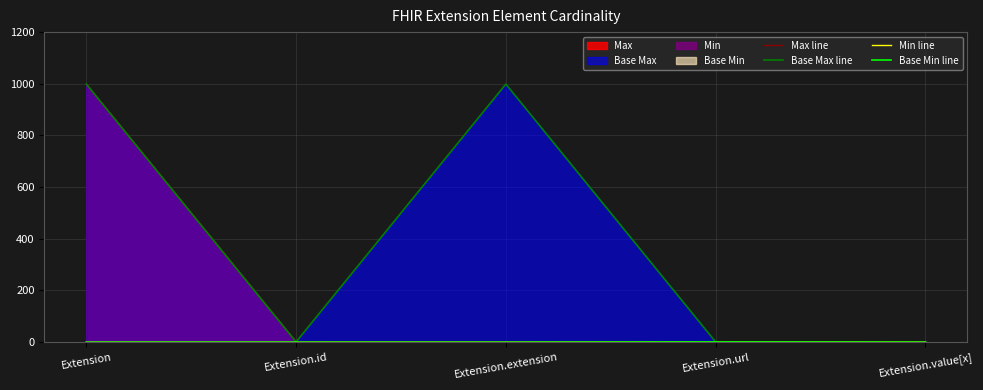

Reading left to right, extract all data points from this chart.

Max line: Extension=999	Extension.id=1	Extension.extension=0	Extension.url=1	Extension.value[x]=1
Base Max line: Extension=999	Extension.id=1	Extension.extension=999	Extension.url=1	Extension.value[x]=1
Min line: Extension=0	Extension.id=0	Extension.extension=0	Extension.url=1	Extension.value[x]=0
Base Min line: Extension=0	Extension.id=0	Extension.extension=0	Extension.url=1	Extension.value[x]=0